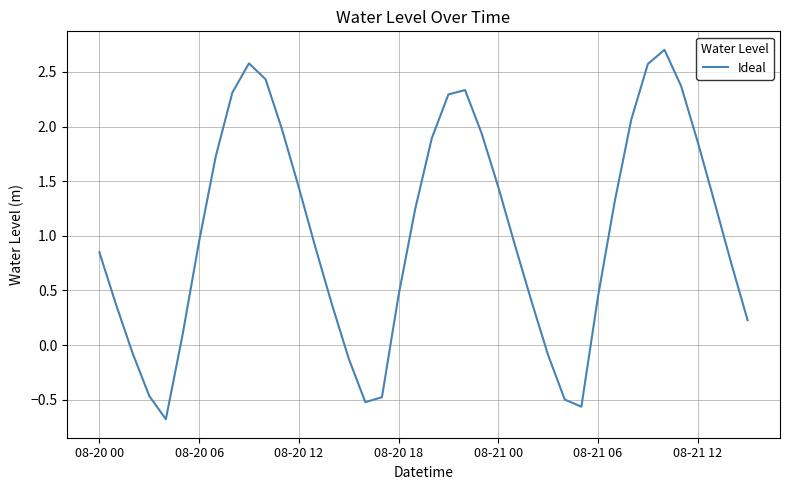

What is the greatest value displayed?

2.7